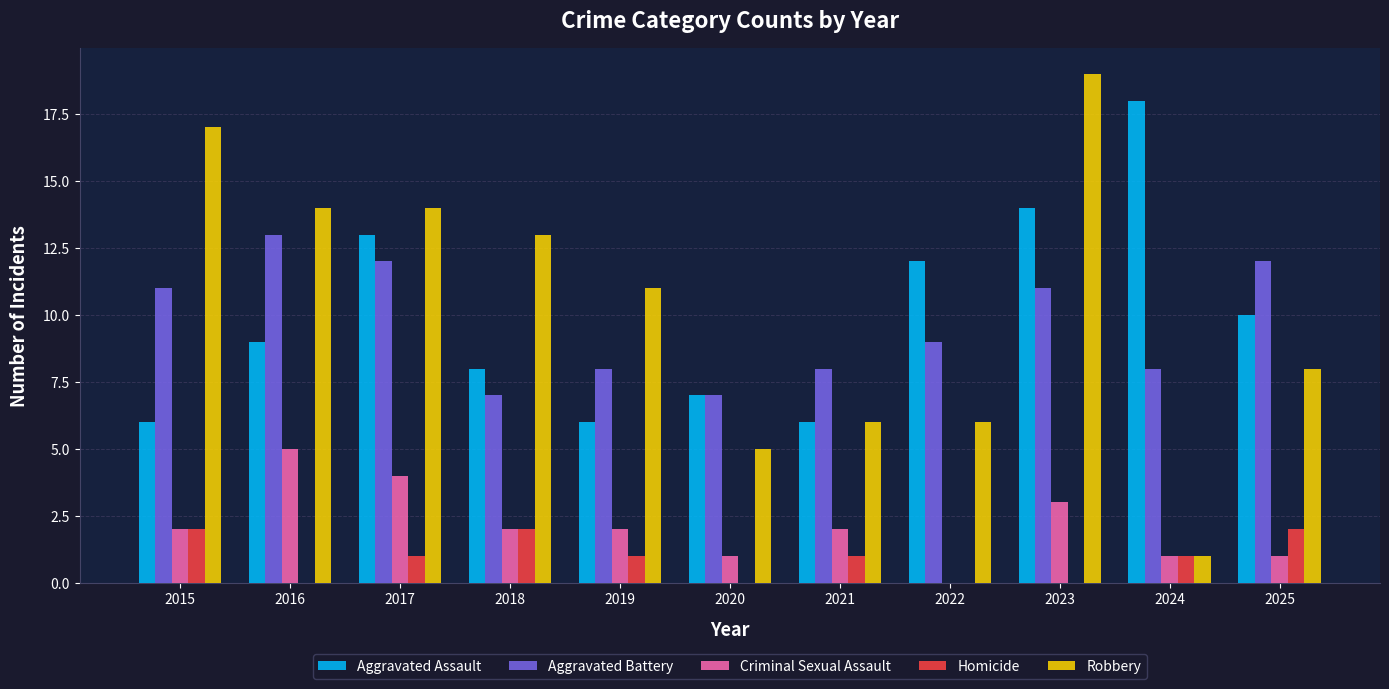

True or false: Robbery has a value of 3 at 2022.

False